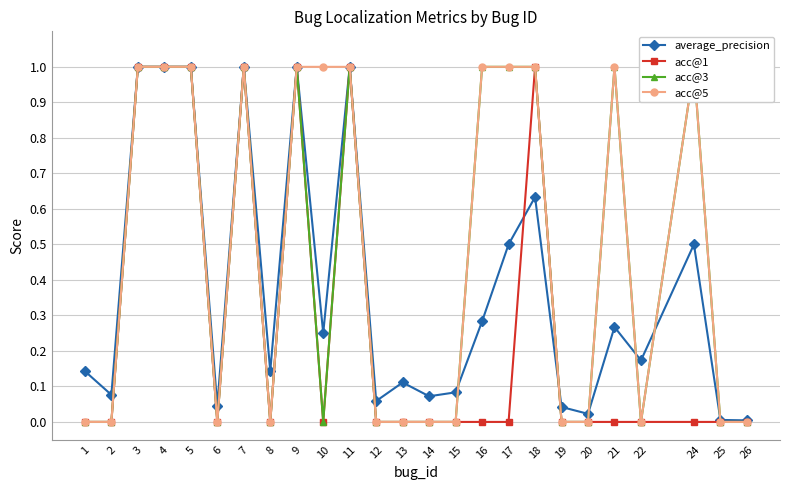

True or false: acc@3 has a value of -0.3 at 2.

False